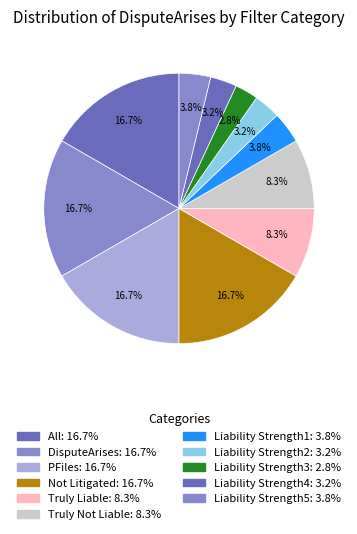

To the nearest percent, what percentage of the pie is Truly Liable?

8%